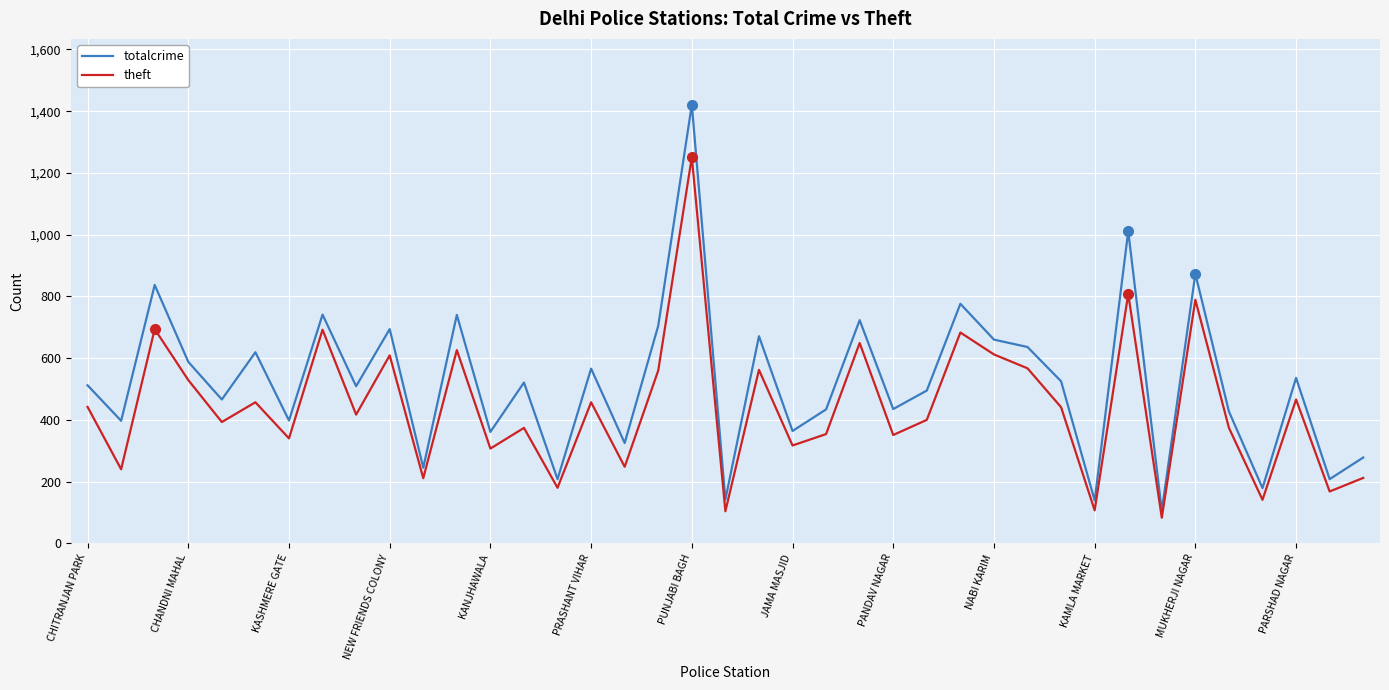

What is the minimum value for totalcrime?

106